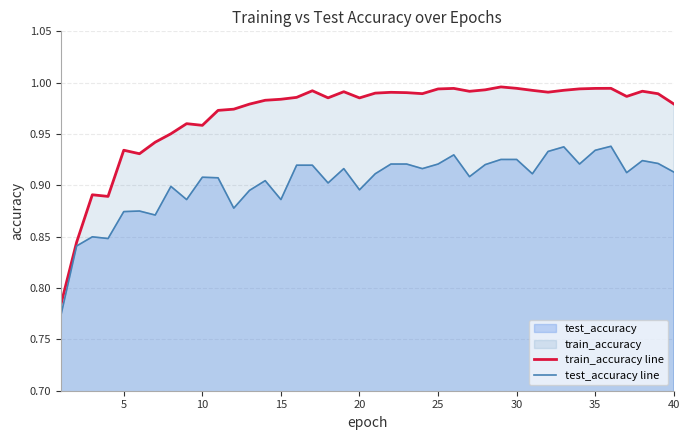

What is the difference between the second highest and second lowest values in the train_accuracy line series?

0.1